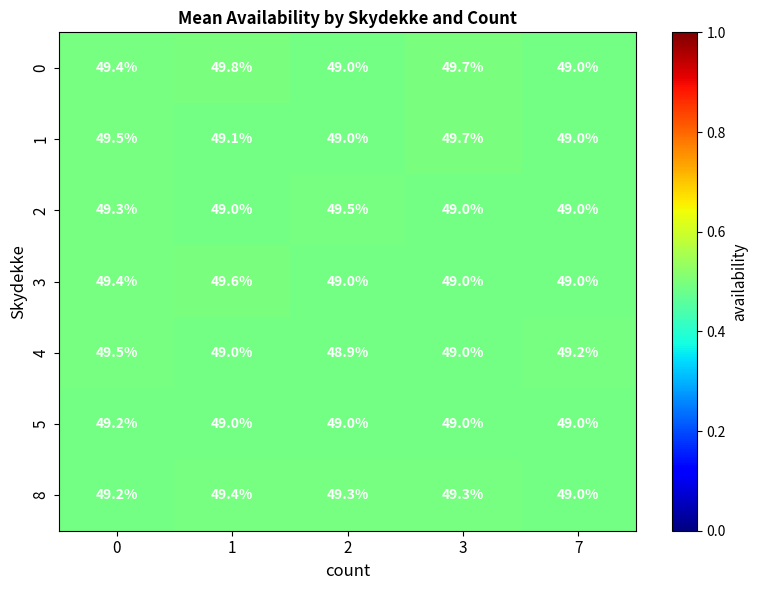

Count the 0 values in the range 49 to 50.

5